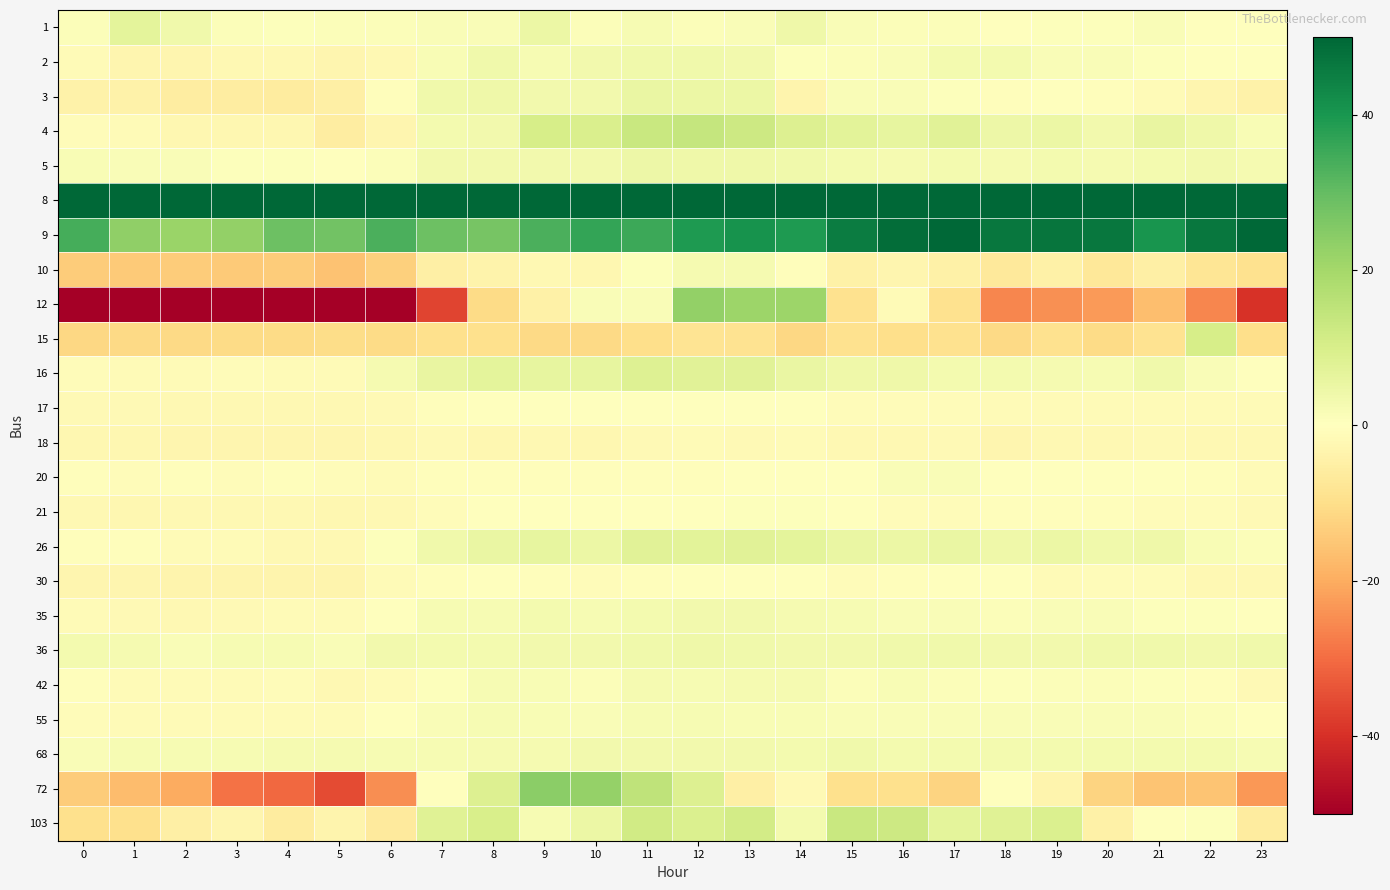

At 5, list the series in order from largest to smallest.

8, 9, 68, 36, 1, 5, 20, 35, 55, 16, 42, 26, 17, 21, 18, 2, 30, 103, 3, 4, 15, 10, 72, 12